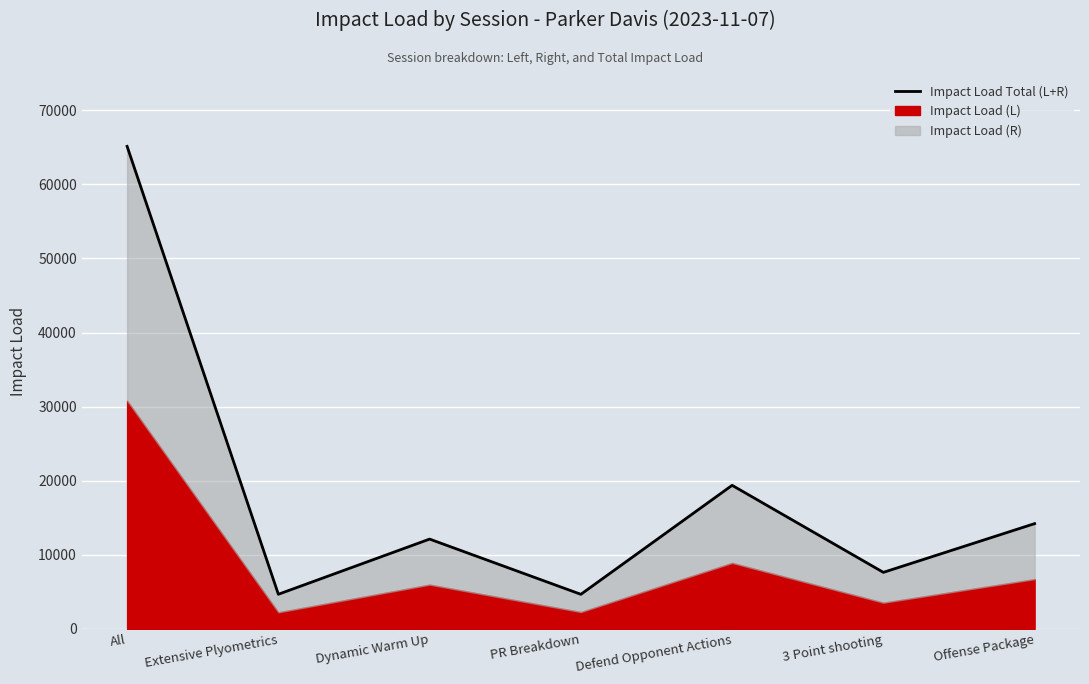

List the labels in order of value, largest first.

All, Defend Opponent Actions, Offense Package, Dynamic Warm Up, 3 Point shooting, Extensive Plyometrics, PR Breakdown